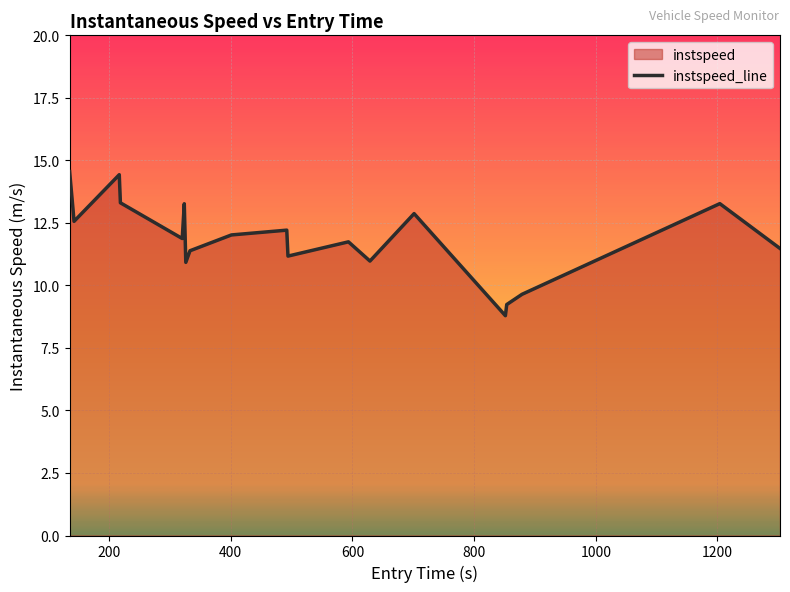

What is the difference between the maximum and minimum values?

5.8